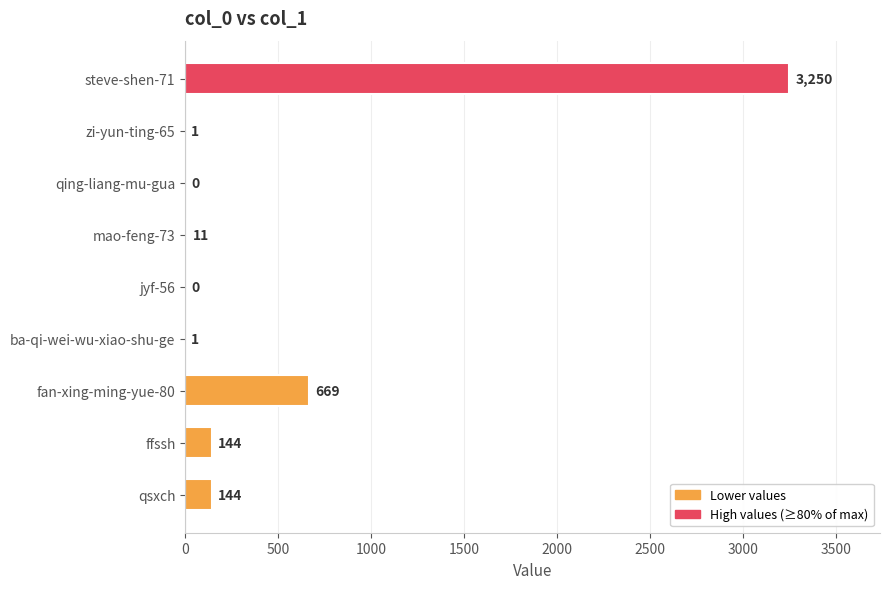

The value at steve-shen-71 is 3250. True or false?

True